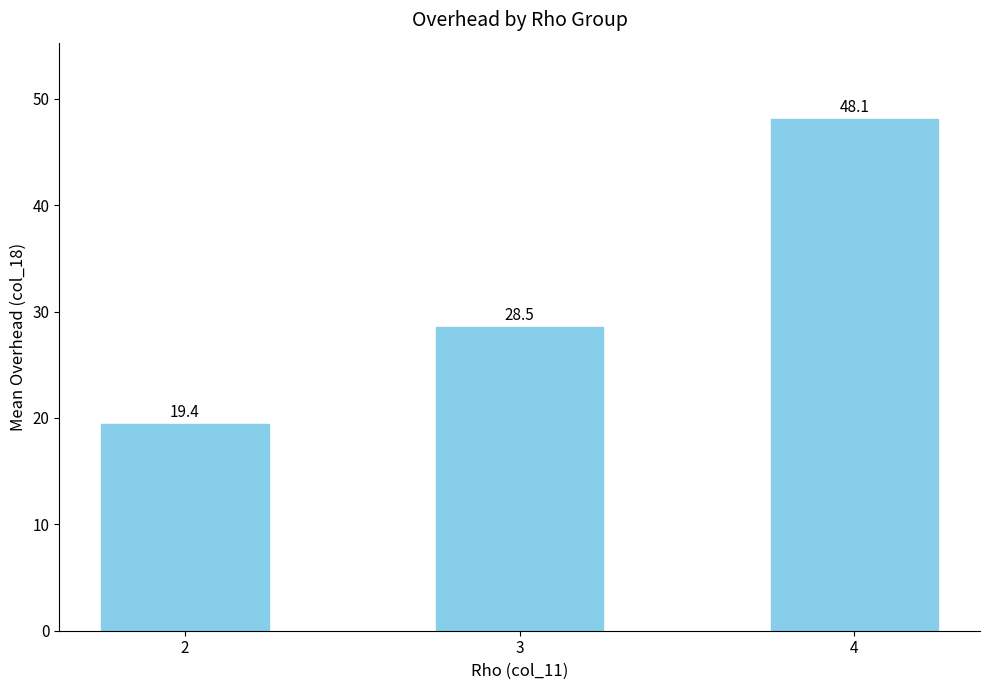

What is the minimum value shown in the chart?

19.4